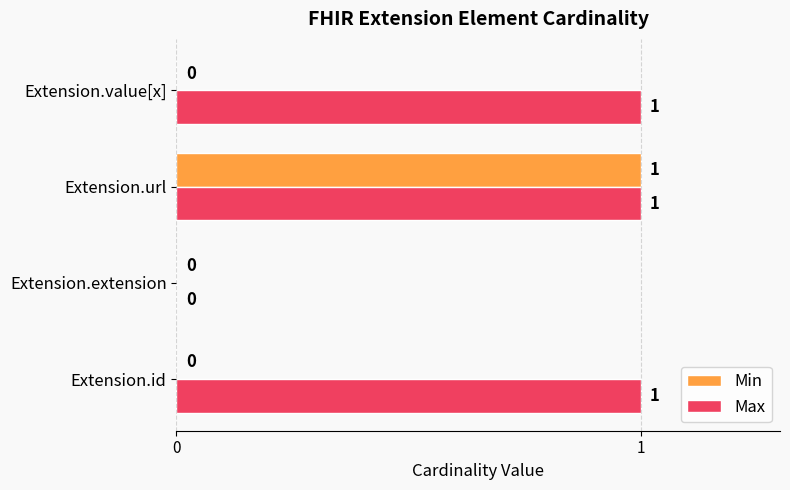

Which series has the largest total across all categories?

Max